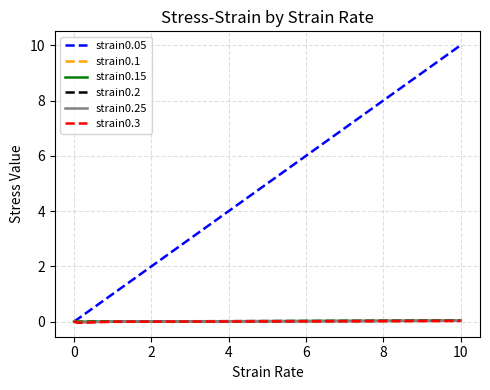

Which series ends up on top after the final intersection of strain0.05 and strain0.25?

strain0.05